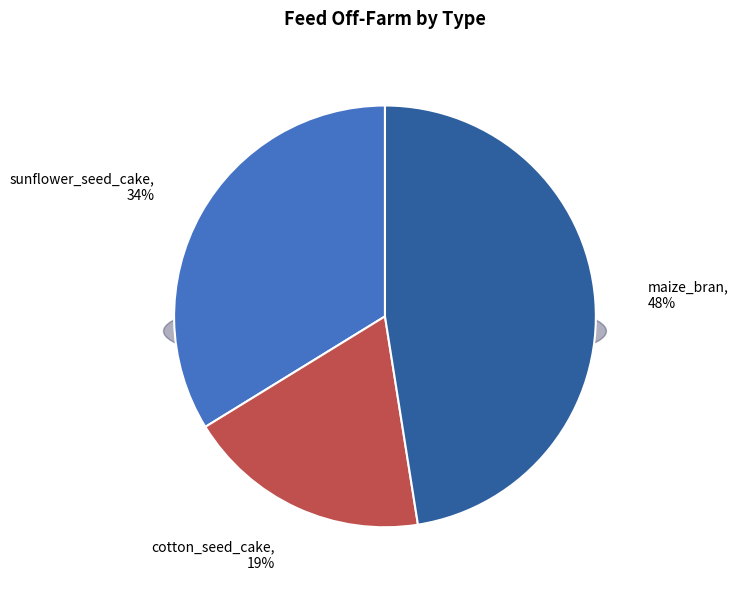

What is the largest slice in the pie chart?

maize_bran